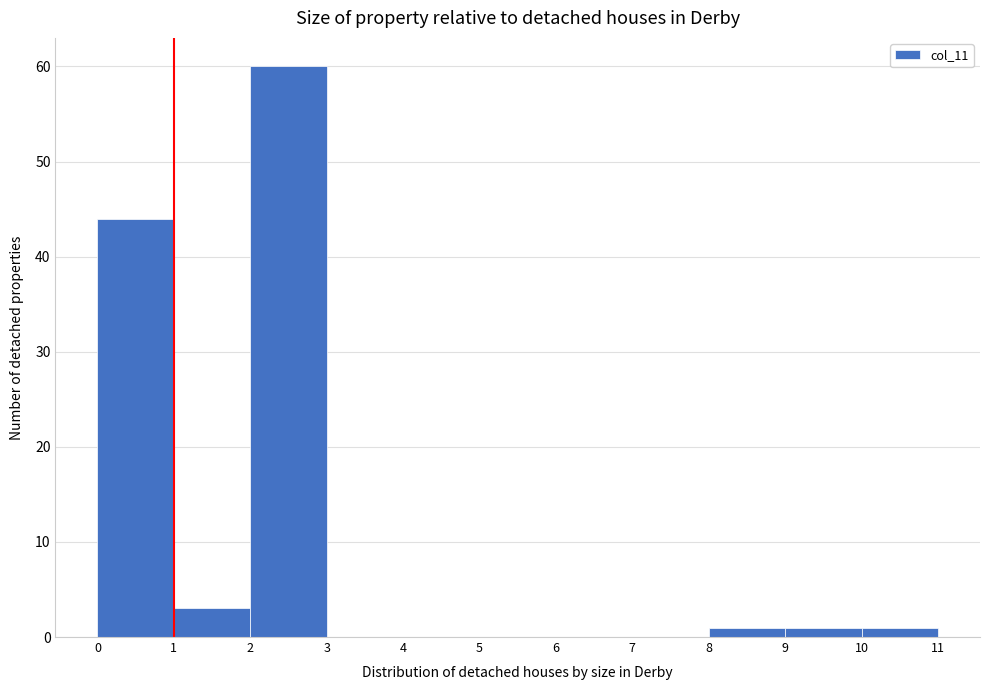

Over which range of the x-axis is the bar tallest?

2 to 3